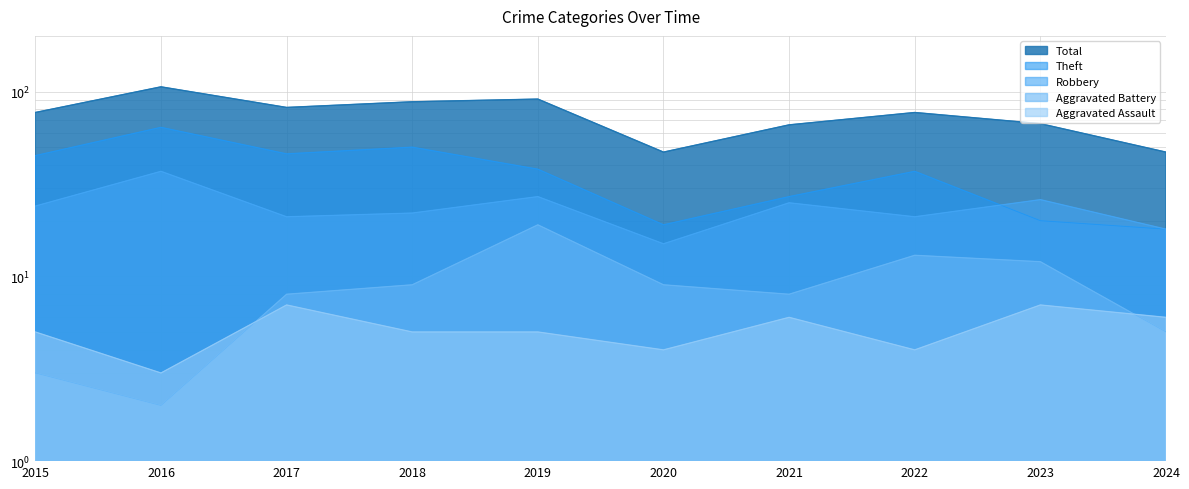

List the labels in order of Theft value, smallest first.

2024, 2020, 2023, 2021, 2022, 2019, 2015, 2017, 2018, 2016